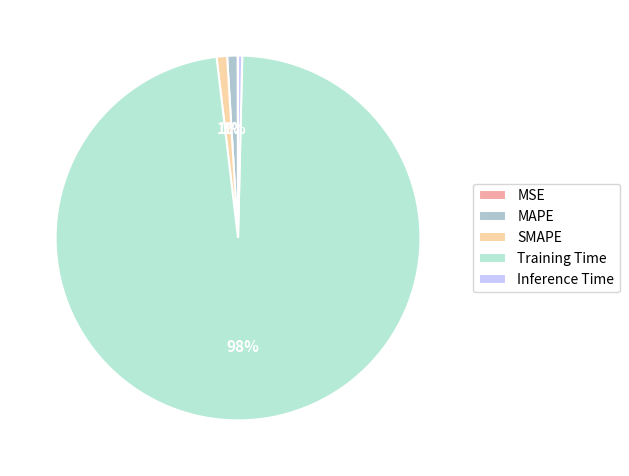

Does MAPE represent more than half of the total?

No